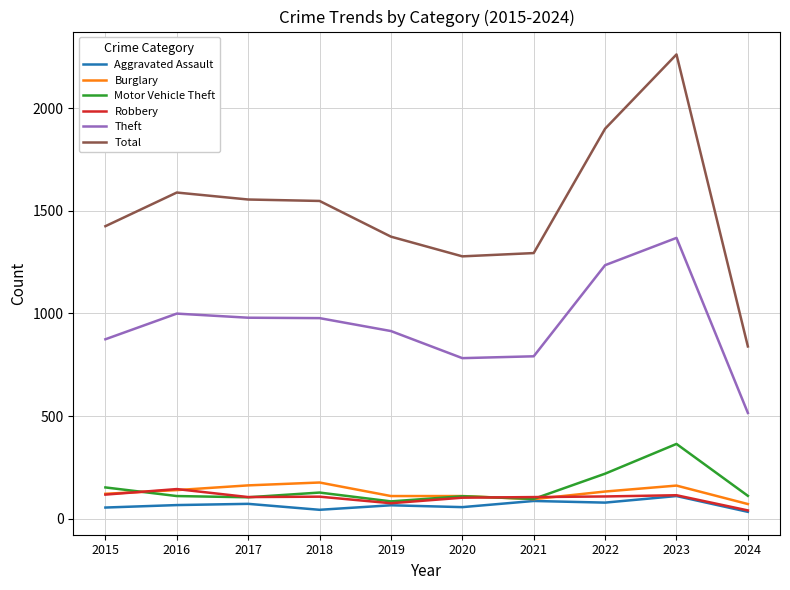

Is it true that Motor Vehicle Theft equals 127 at 2018?

True